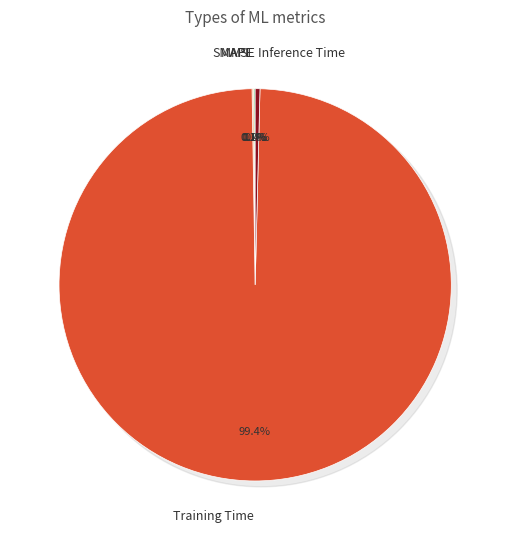

The MAPE slice represents 0% of the pie. True or false?

True